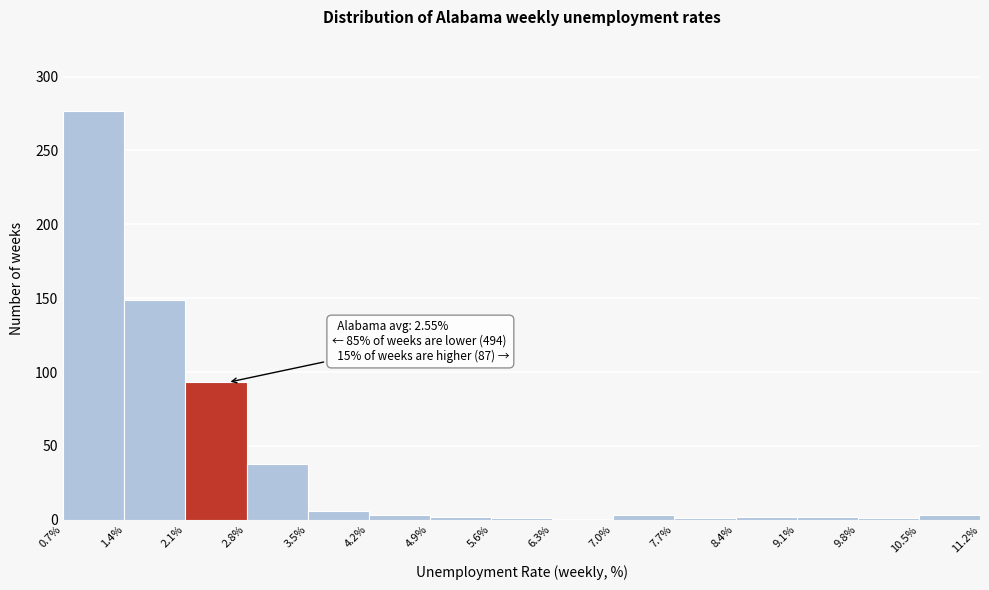

Which range on the x-axis has the tallest bar?

0.7% to 1.4%